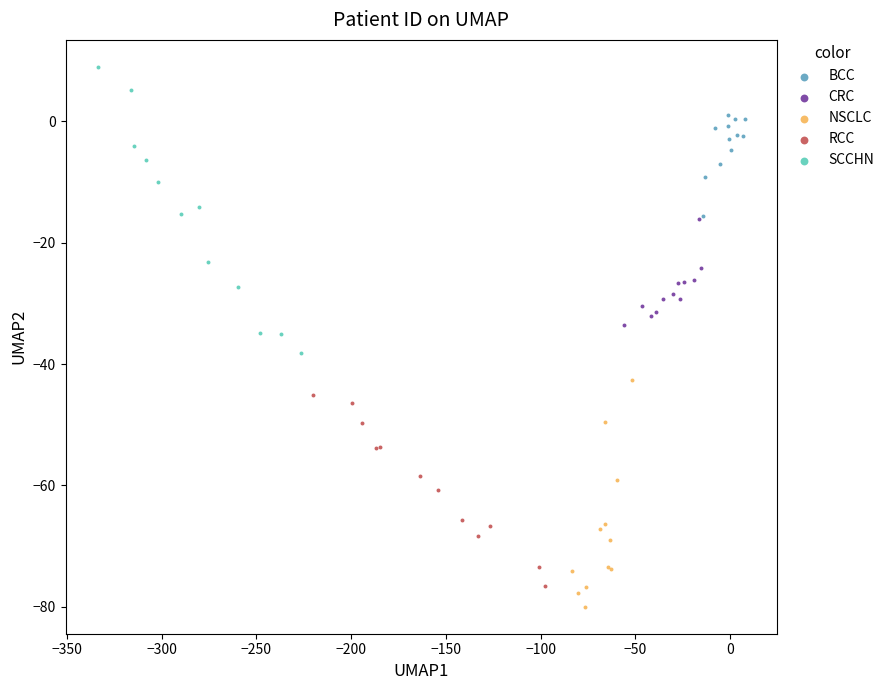

Which series contains the highest Y value?

SCCHN